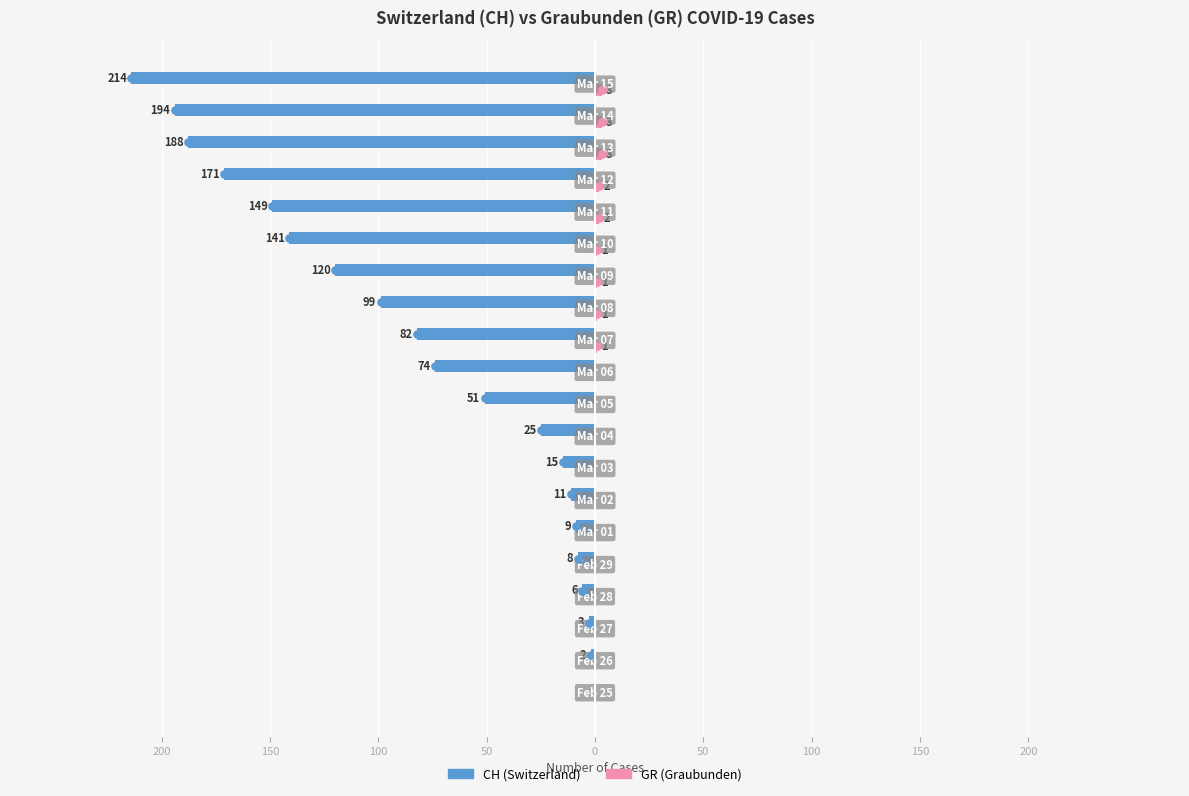

How many values in the CH (Switzerland) series exceed -51?

9